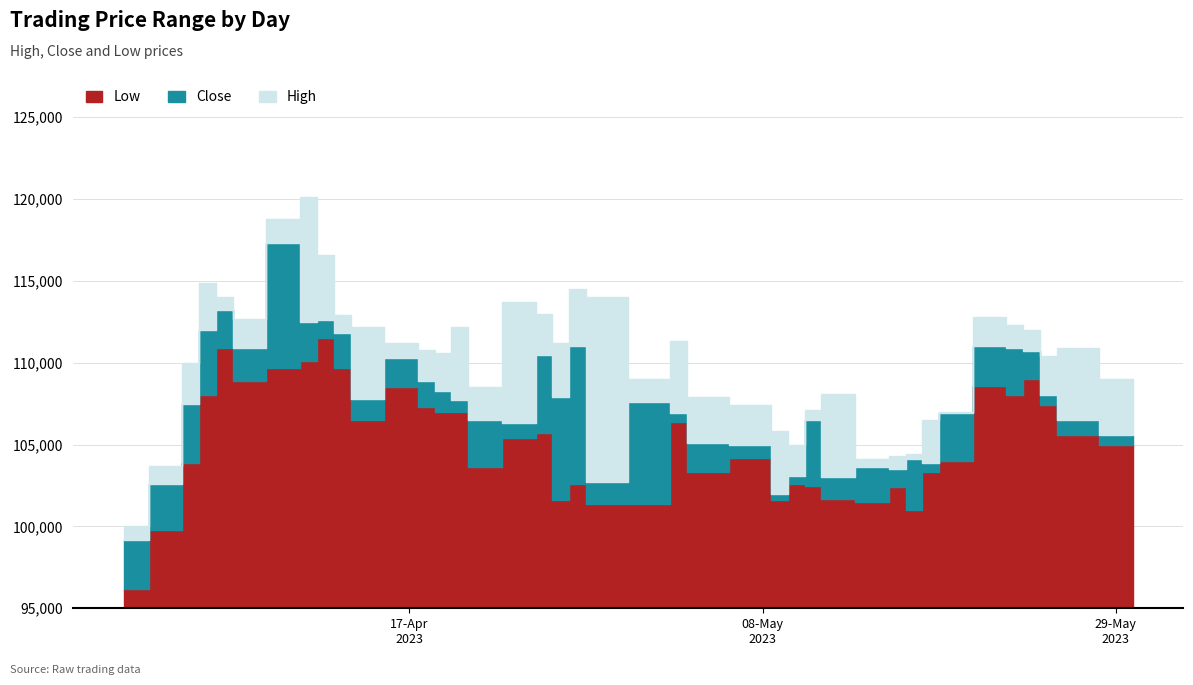

Rank the series by their maximum value, from highest to lowest.

High, Close, Low